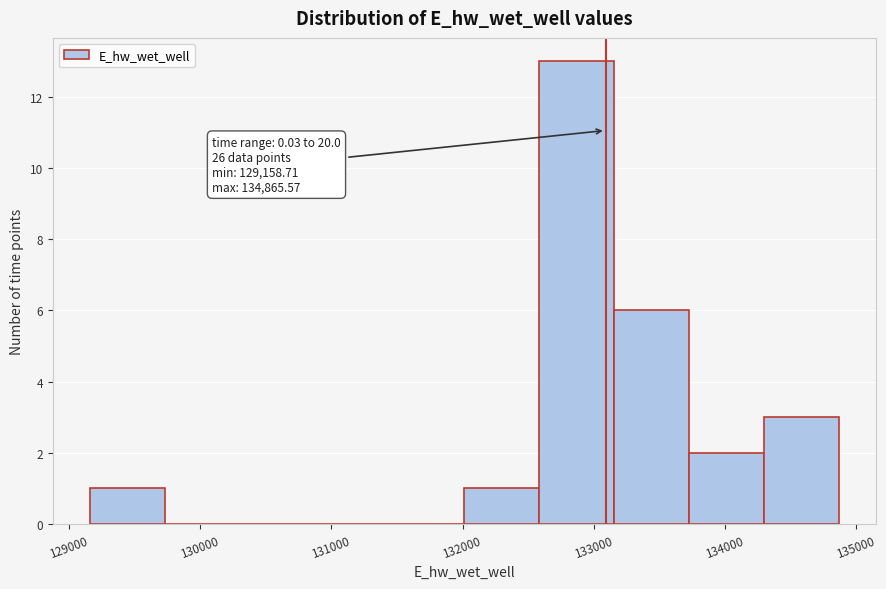

Which range on the x-axis has the tallest bar?

132600 to 133200